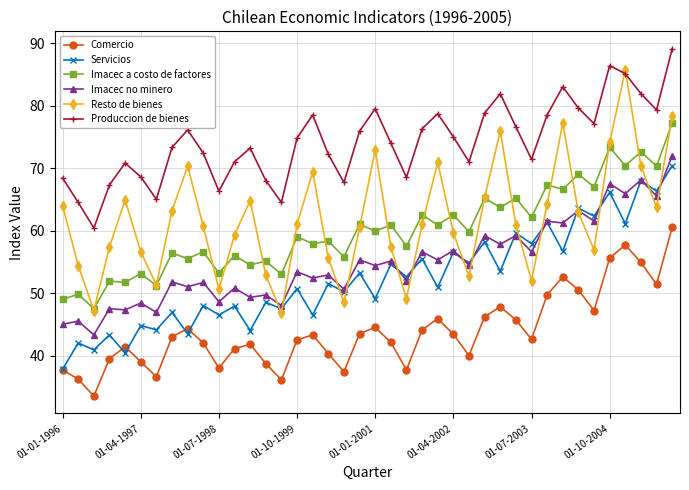

What is the difference between the maximum and minimum values in the Comercio series?

27.0